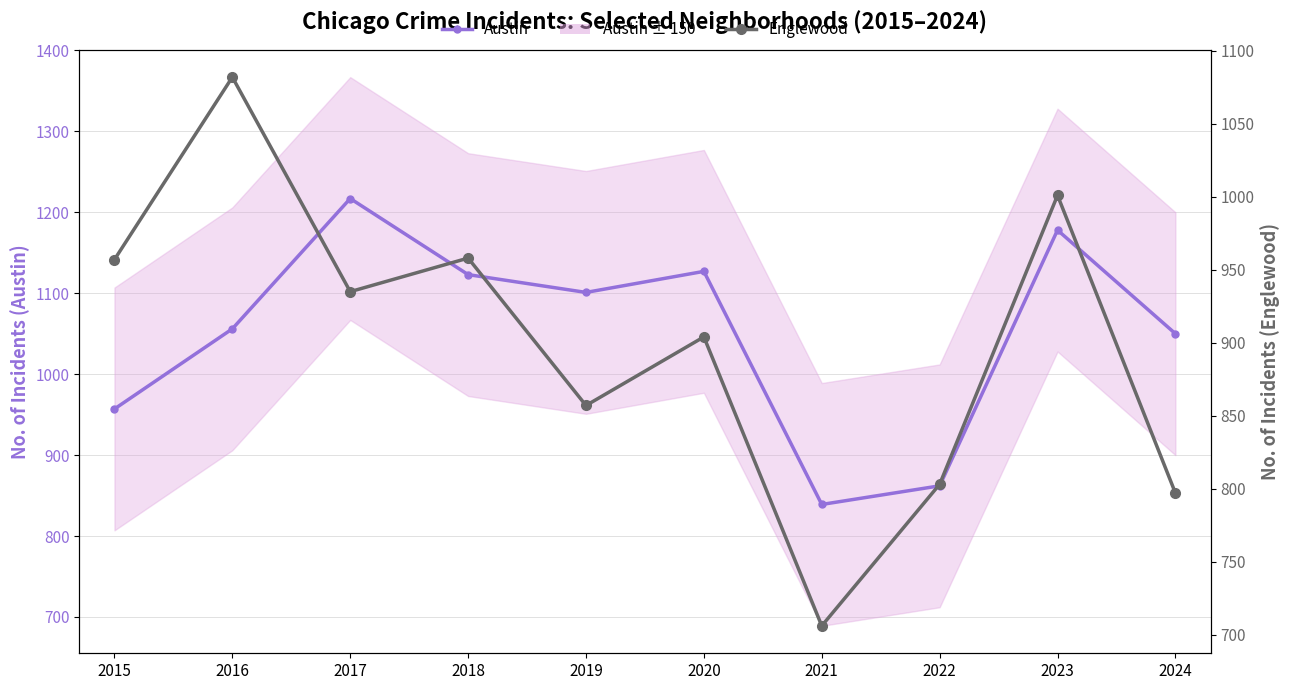

What is the difference between the maximum and minimum values in the Englewood series?

376